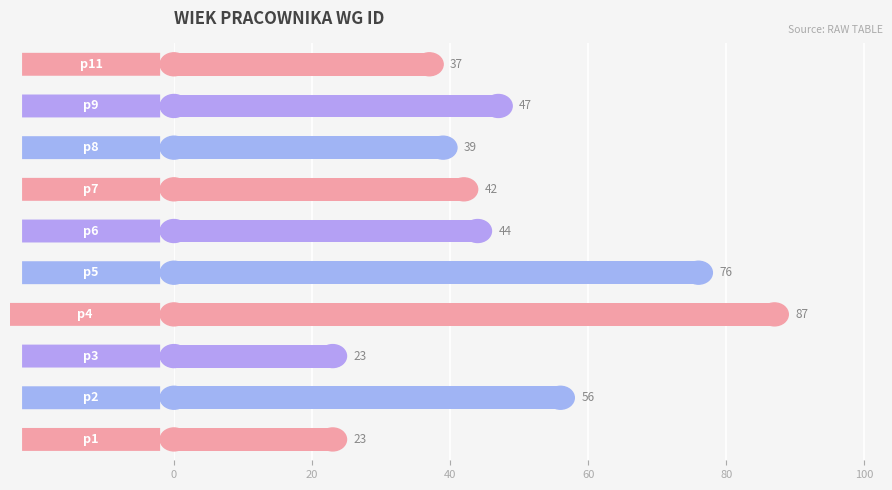

What is the difference between the maximum and minimum values?

64